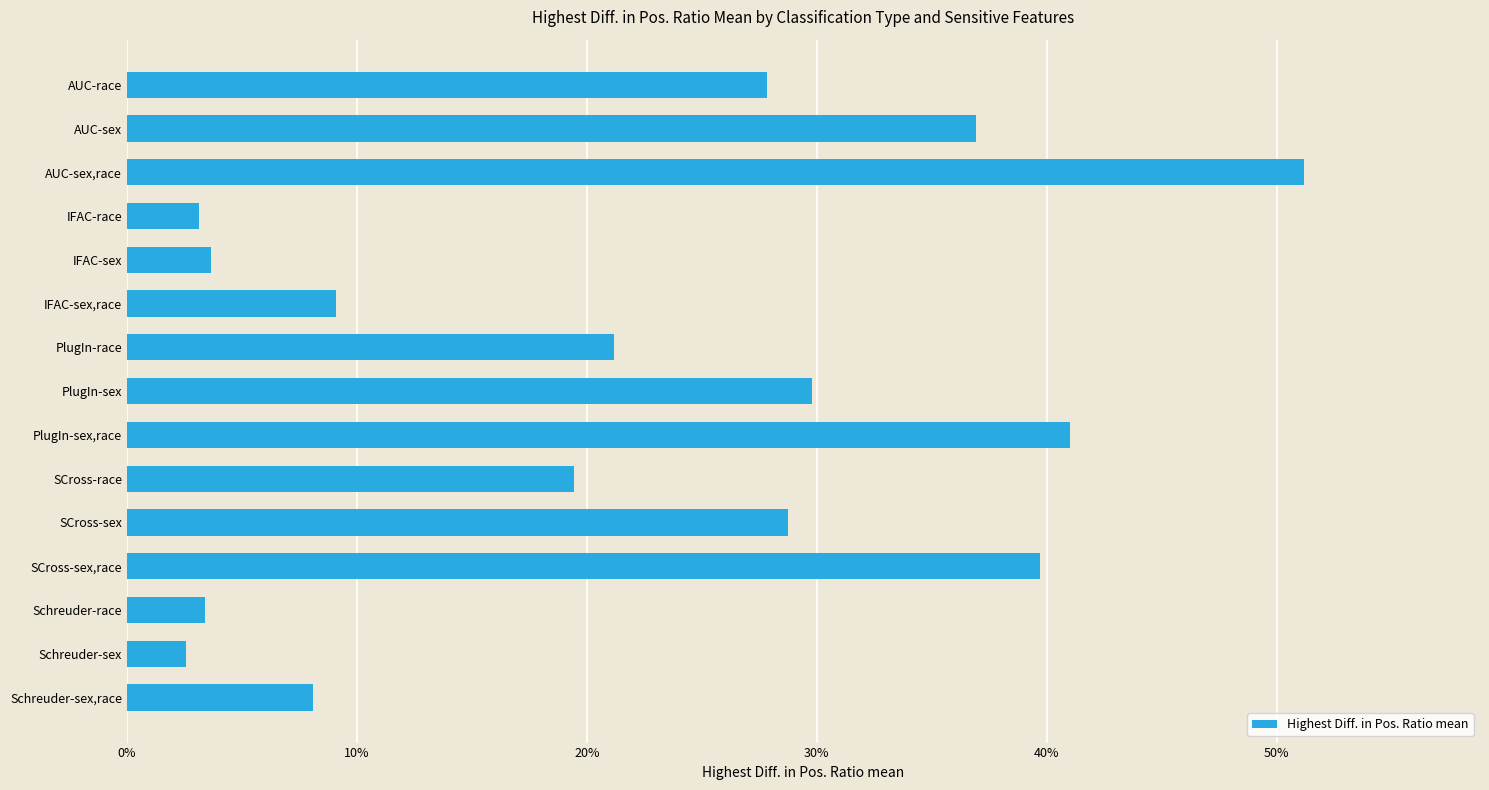

Are the bars horizontal?

Yes